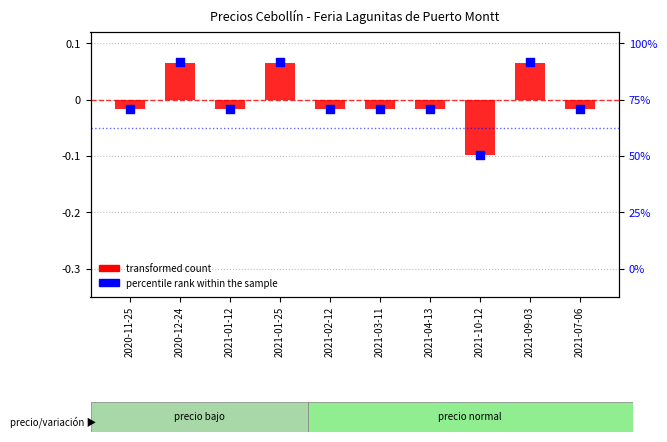

Which series contains the lowest Y value?

percentile rank within the sample